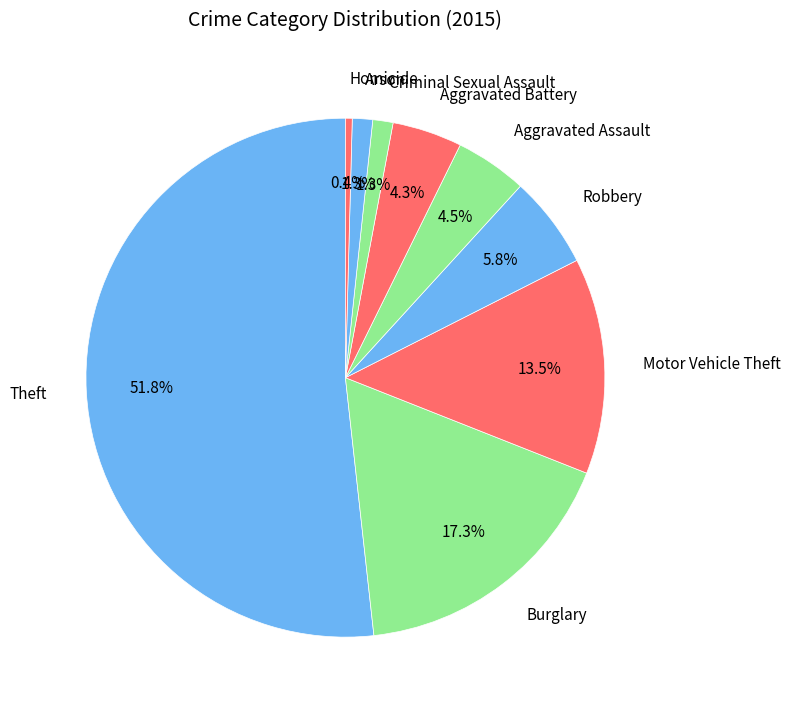

How many slices are in this pie chart?

9